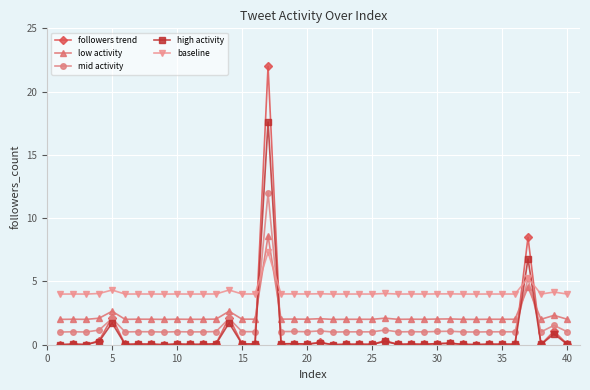

True or false: low activity has more than 0 points higher than both neighbors.

True